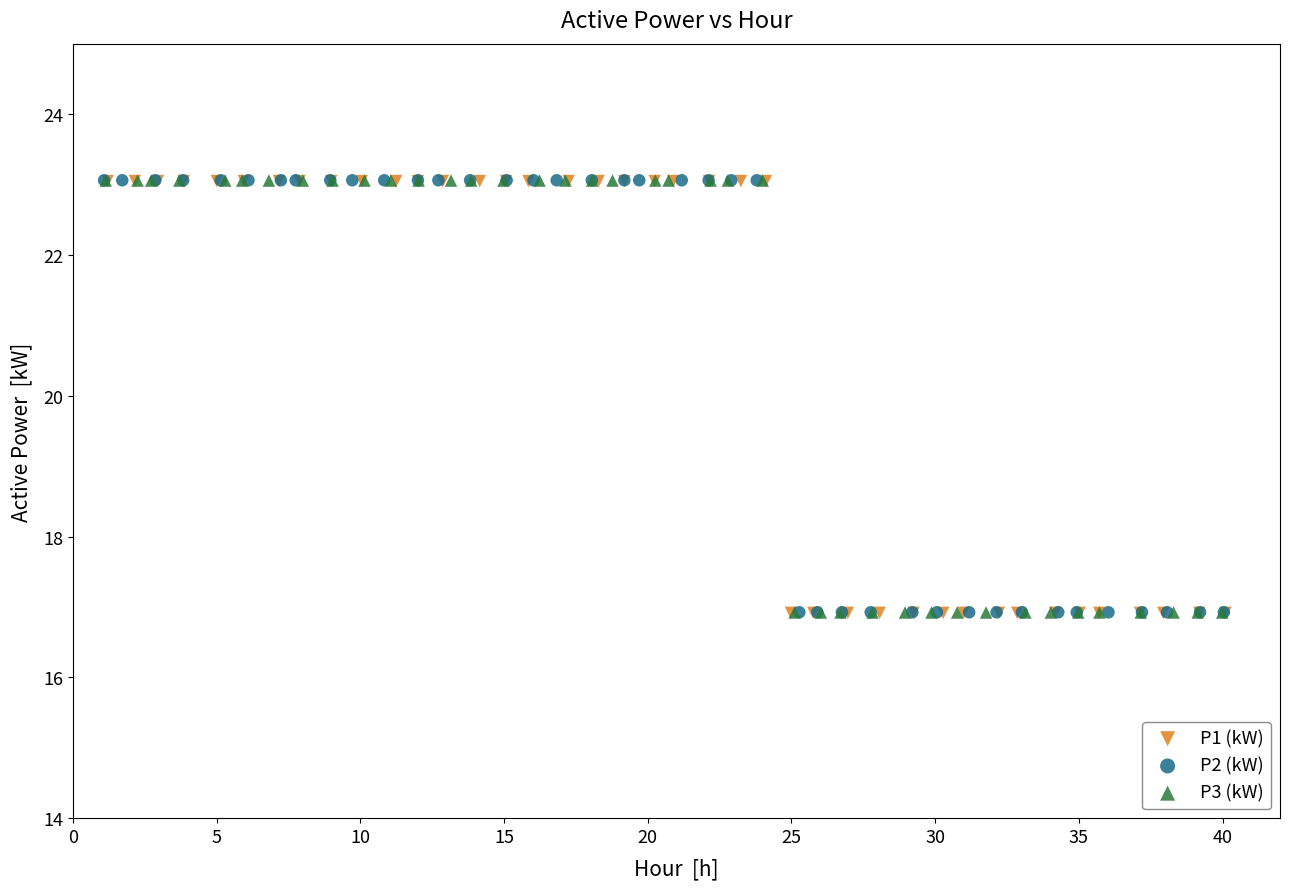

What are all the series names shown in the legend?

P1 (kW), P2 (kW), P3 (kW)